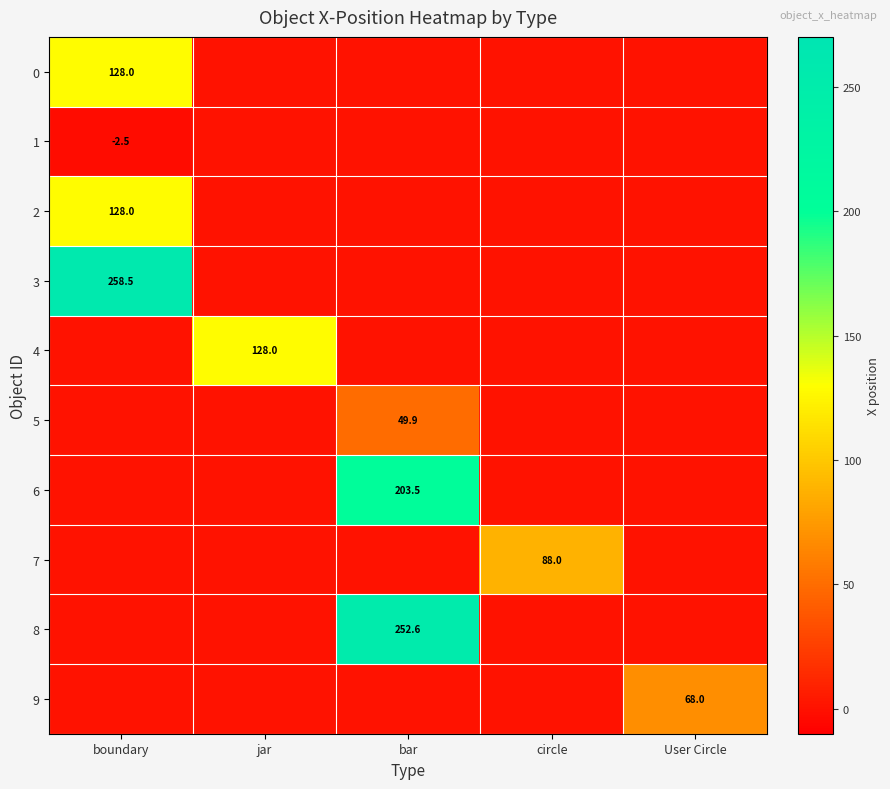

True or false: 3 has a value of 258.5 at boundary.

True